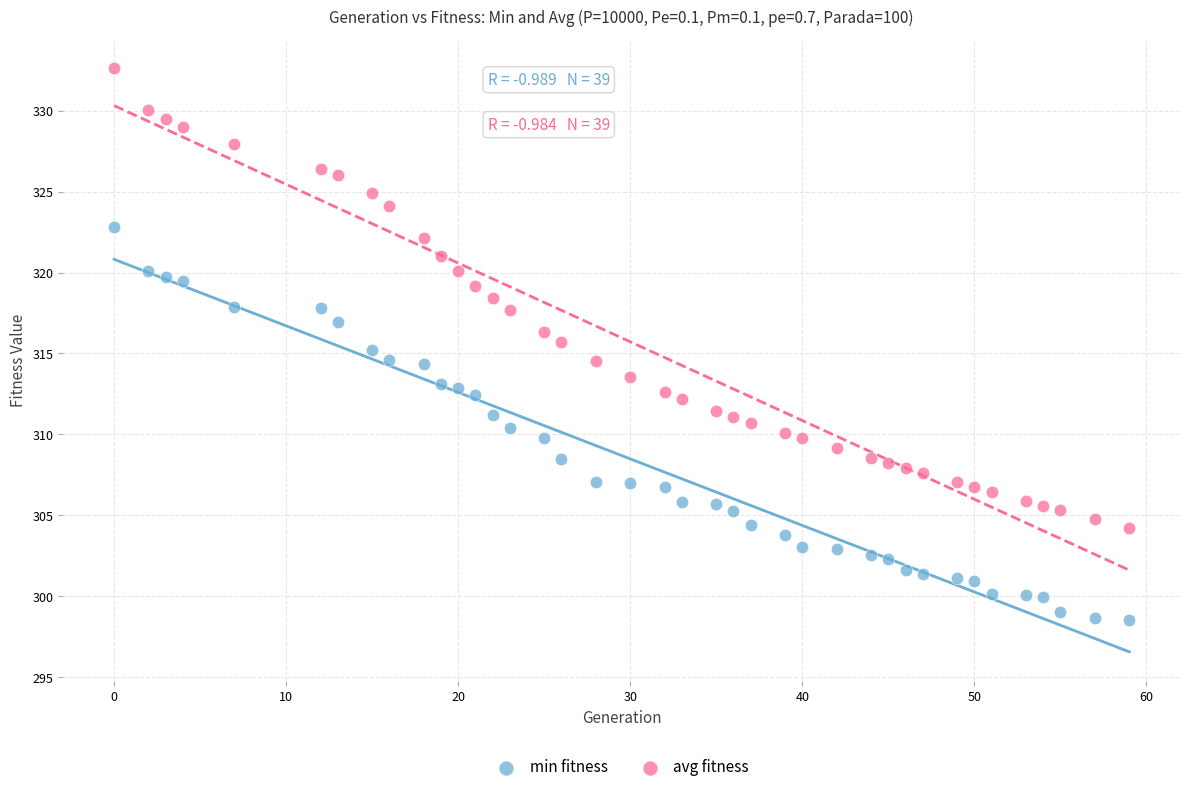

Which series reaches the maximum Y coordinate?

avg fitness